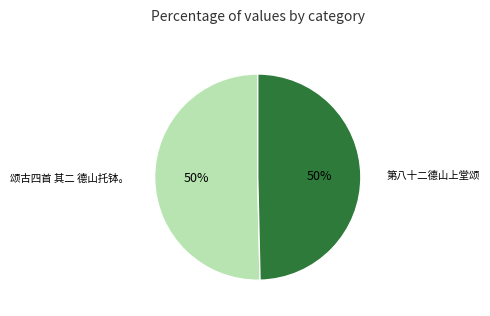

To the nearest percent, what is the average slice percentage?

50%